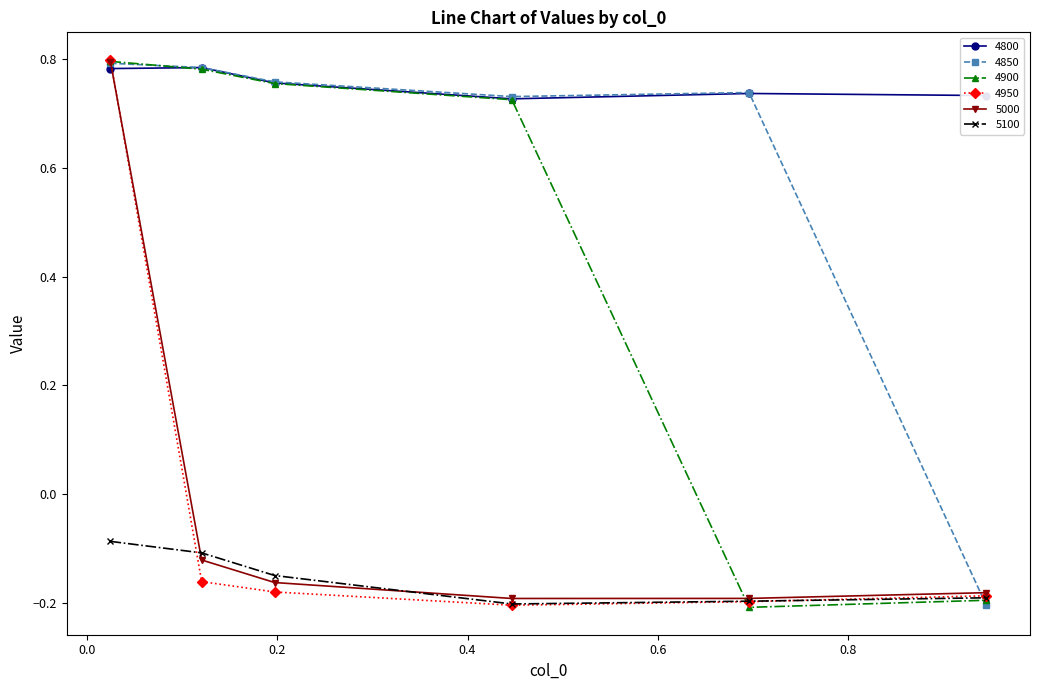

How many interior local valleys does the 4900 series have?

1